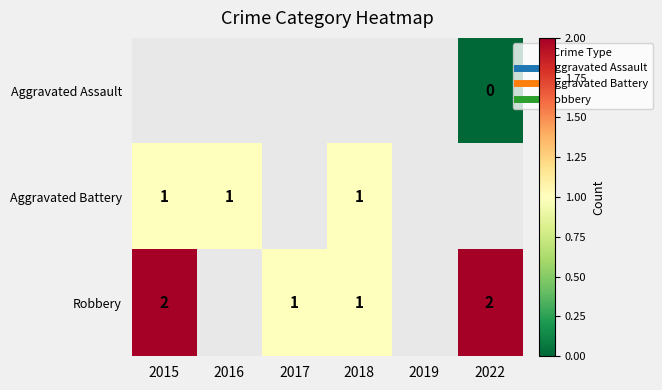

How many data points does each series have?

6